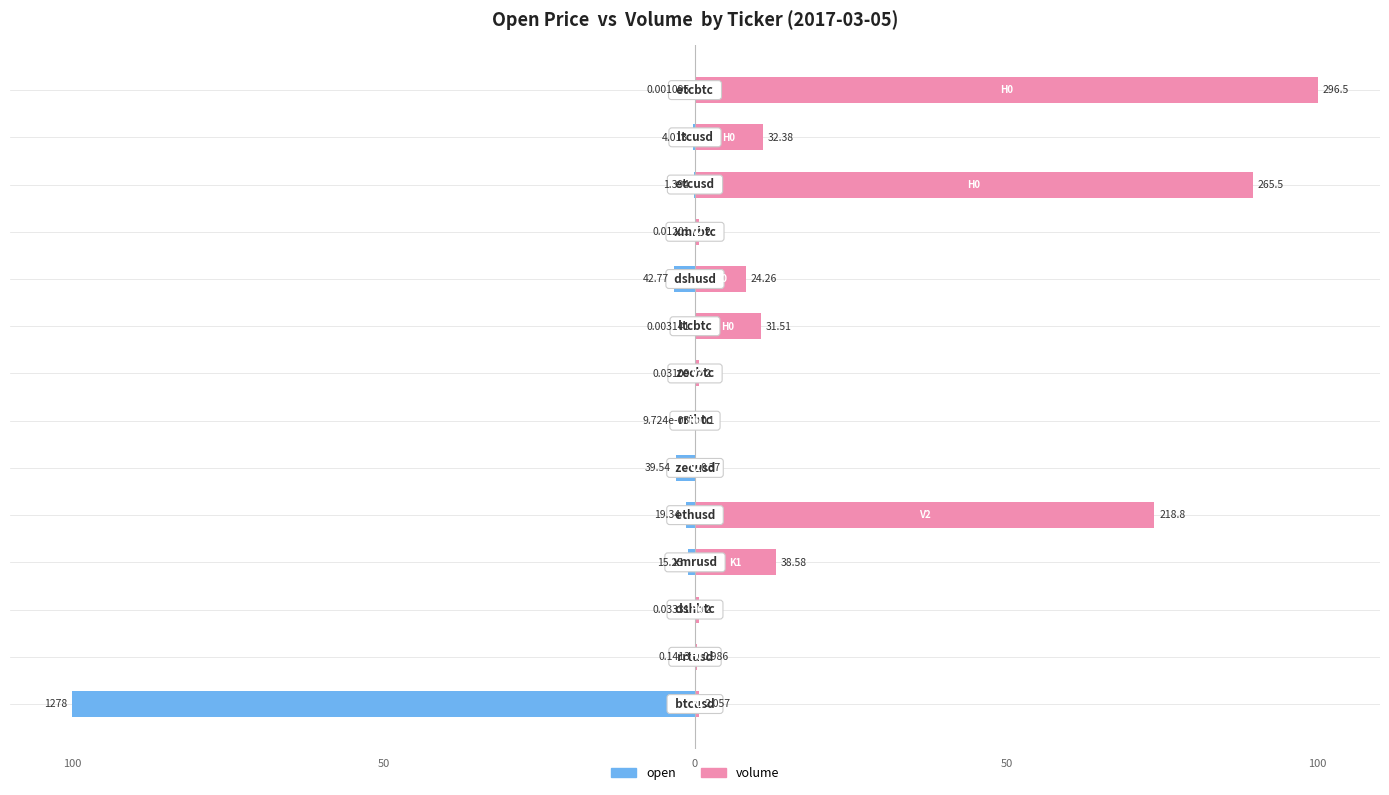

Does the chart contain stacked bars?

No